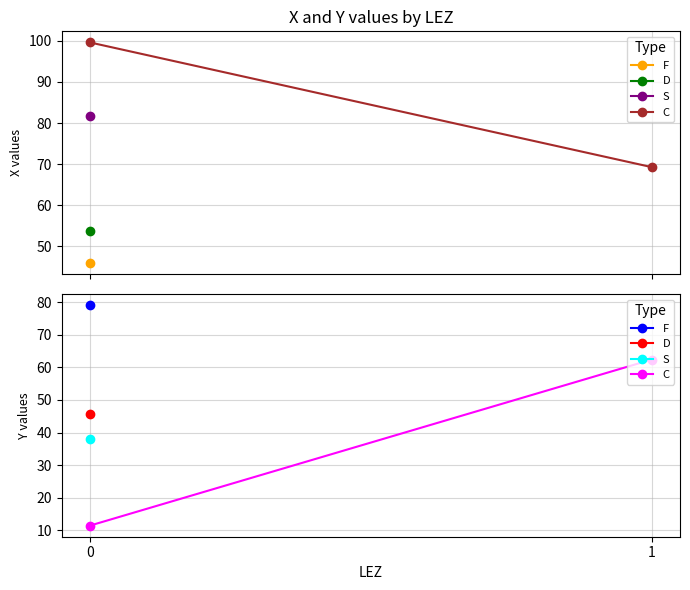

What is the value of the 1st point from the left?

11.5